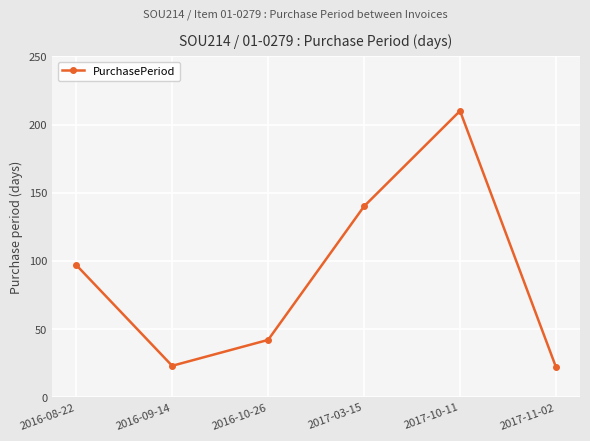

What is the value of the 2nd point from the left?

23